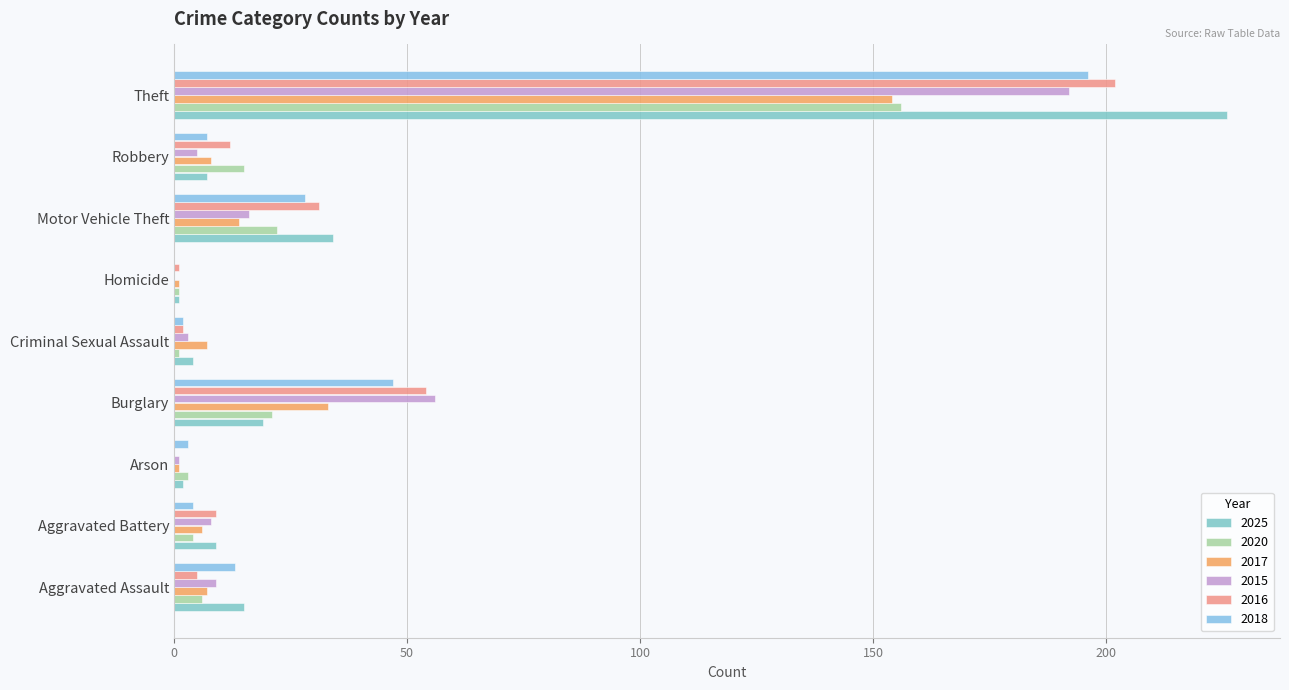

What is the highest value of the 2015 series?

192